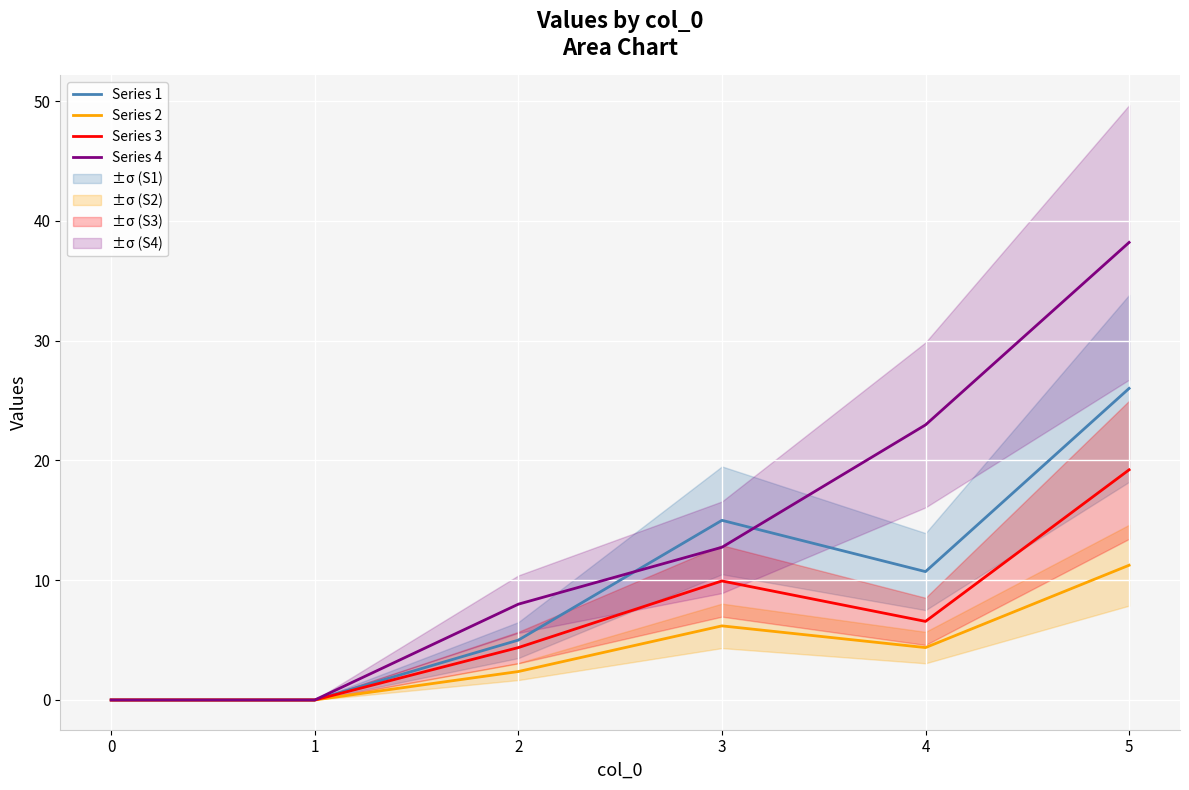

Which series has the largest range (max minus min)?

Series 4